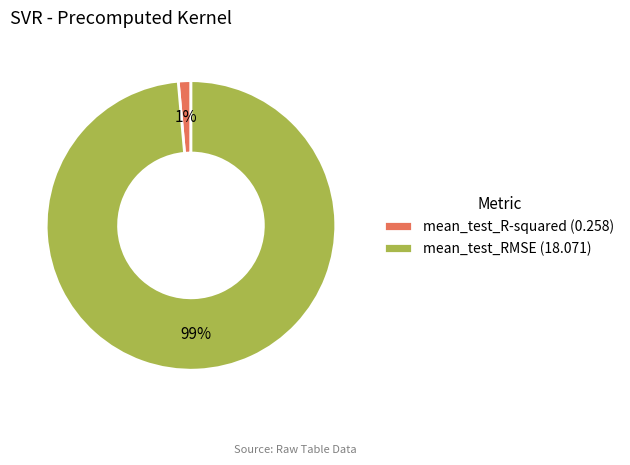

Is the sum of mean_test_R-squared and mean_test_RMSE greater than half?

Yes